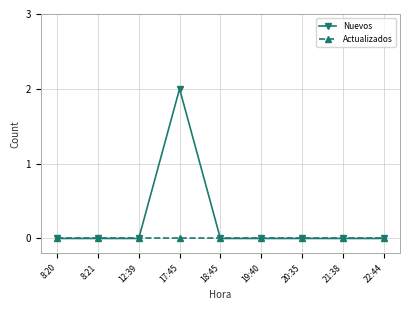

Reading left to right, extract all data points from this chart.

Nuevos: 8:20=0	8:21=0	12:39=0	17:45=2	18:45=0	19:40=0	20:35=0	21:38=0	22:44=0
Actualizados: 8:20=0	8:21=0	12:39=0	17:45=0	18:45=0	19:40=0	20:35=0	21:38=0	22:44=0